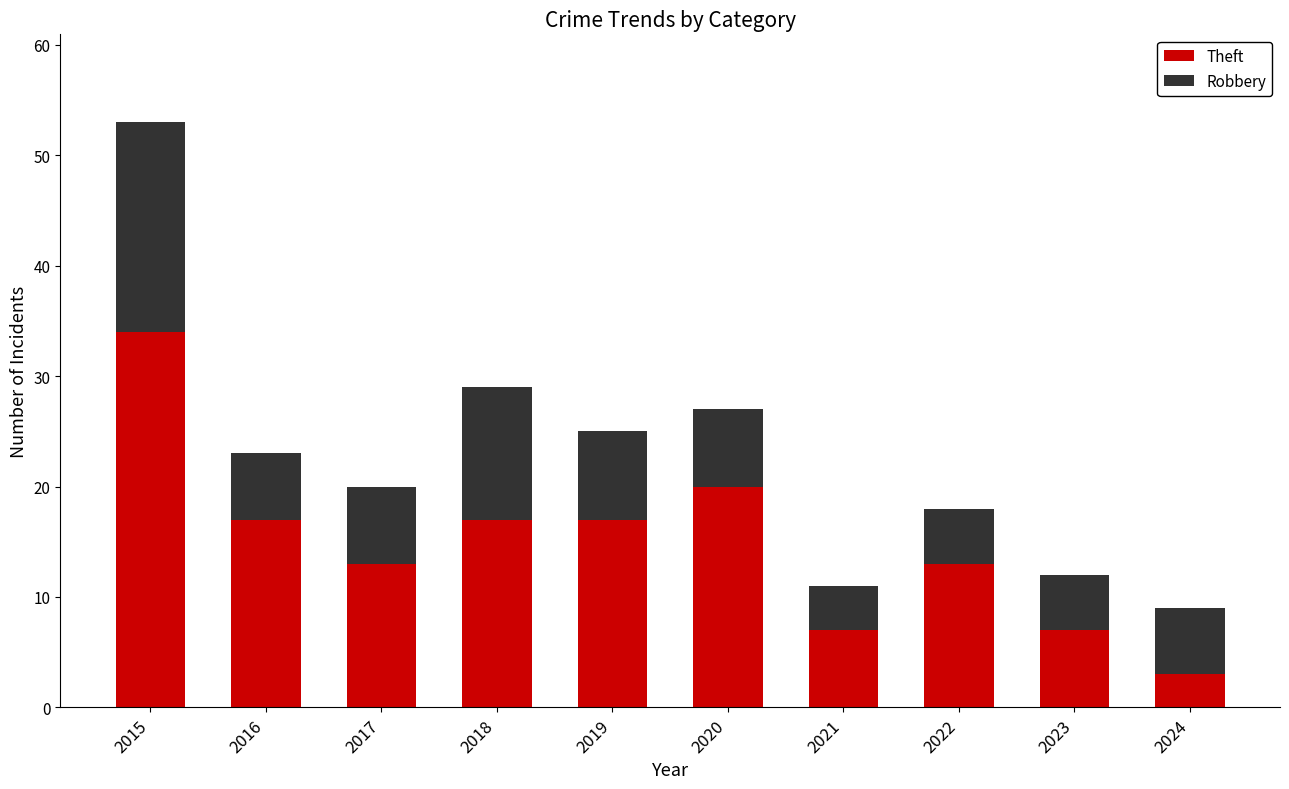

The Theft series shows 56 at 2015. True or false?

False